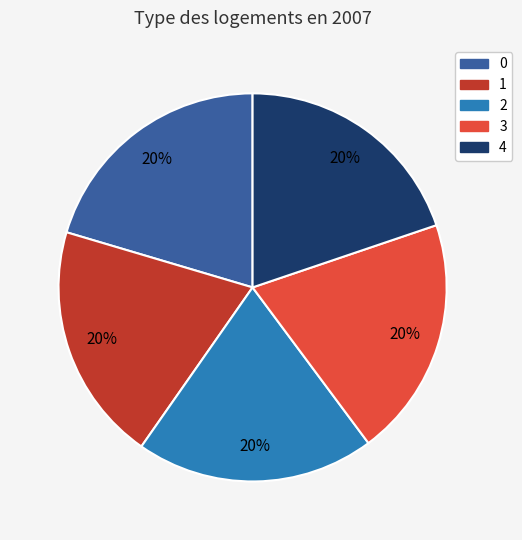

To the nearest percent, what portion does 4 represent?

20%